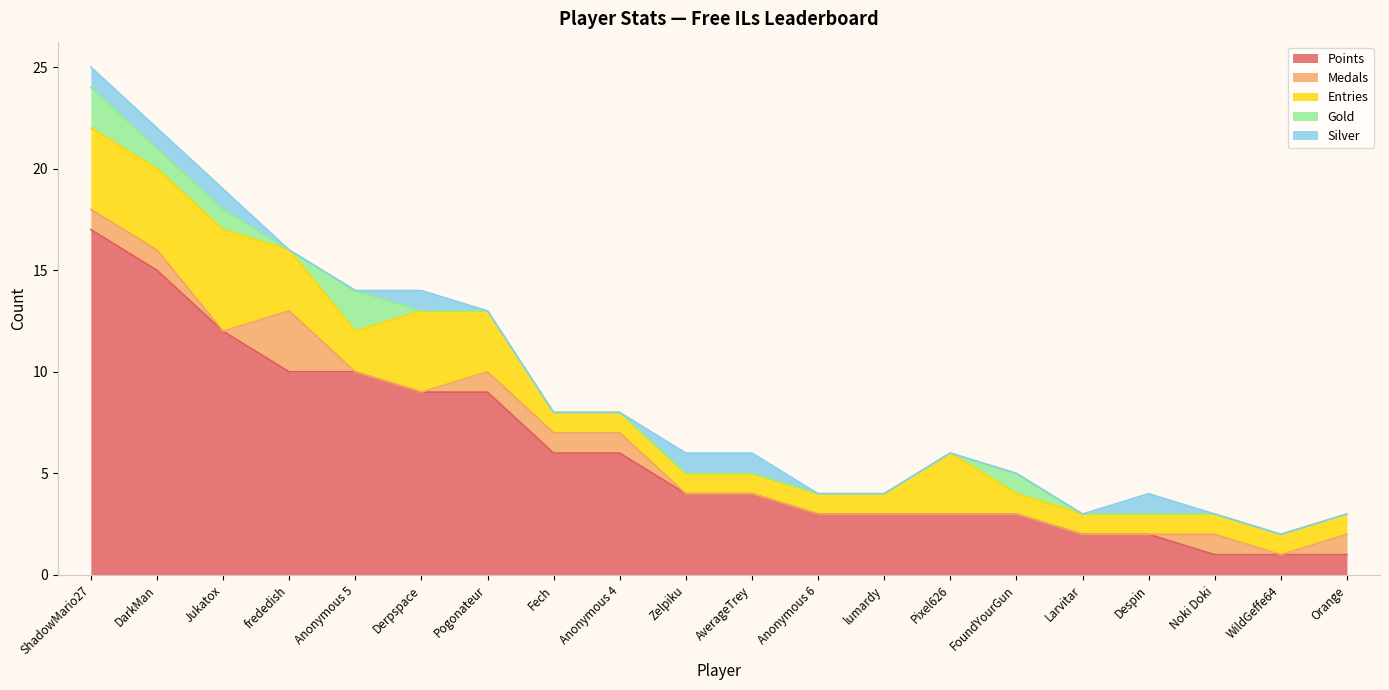

List the series in order of their peak value, lowest first.

Silver, Gold, Medals, Entries, Points